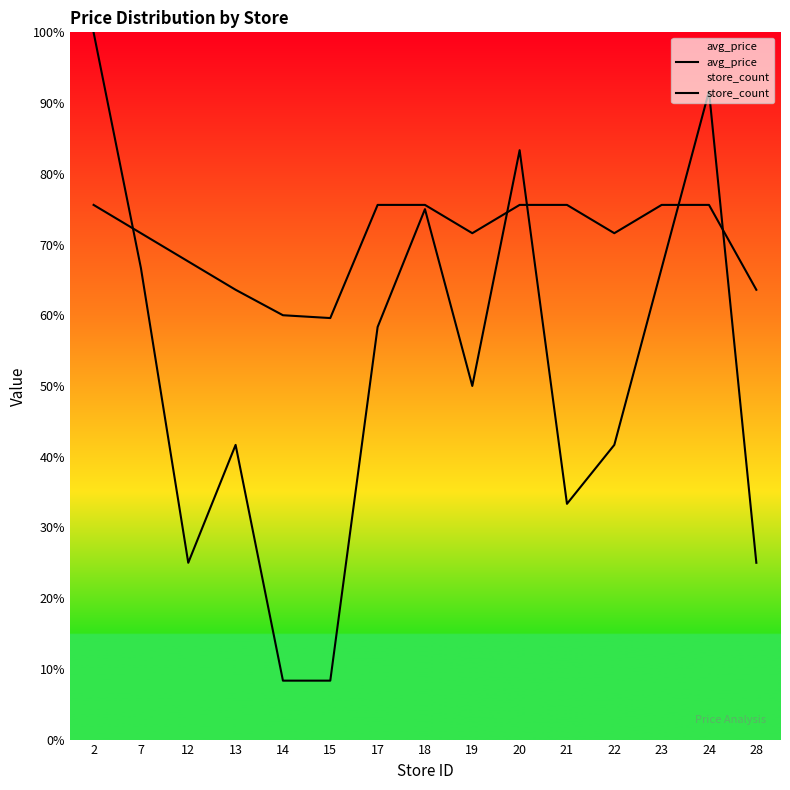

What is the value of the store_count point at the 8th from the left?

18.8